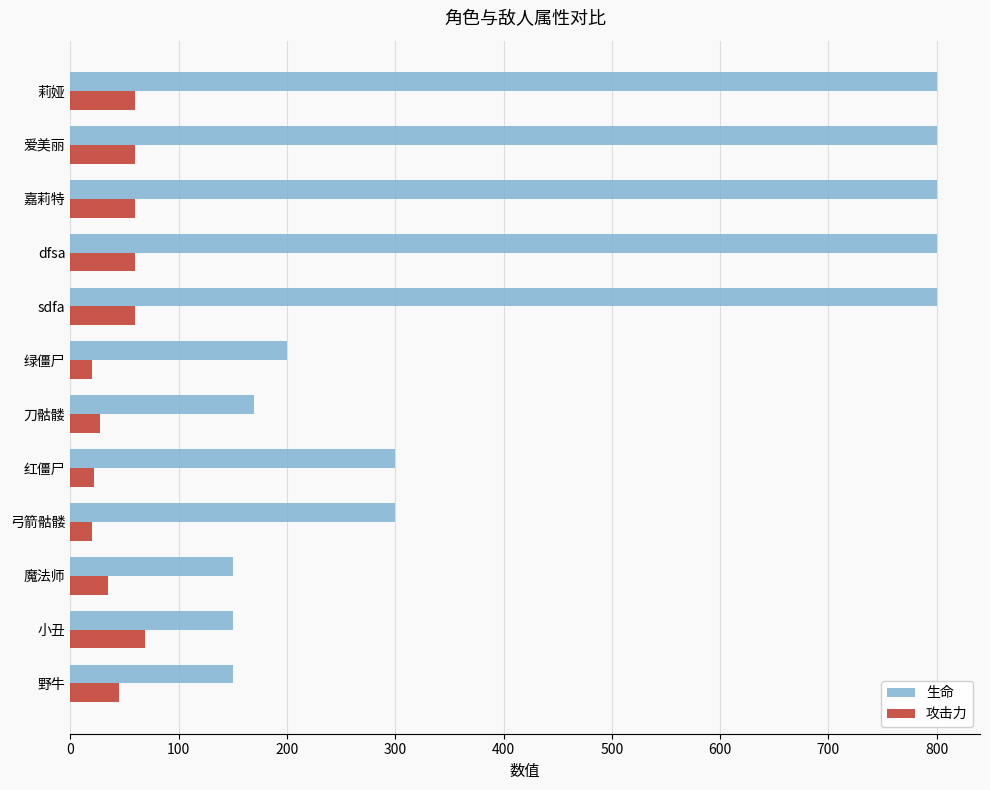

What is the minimum value for 攻击力?

20